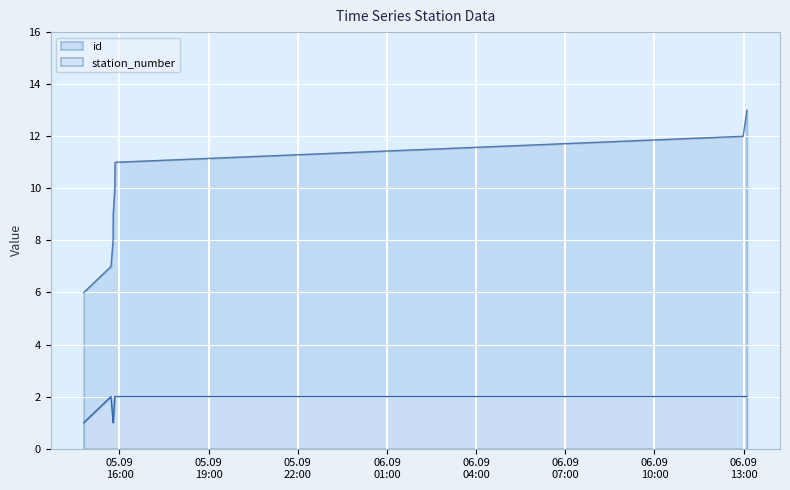

Which series has the largest range (max minus min)?

id